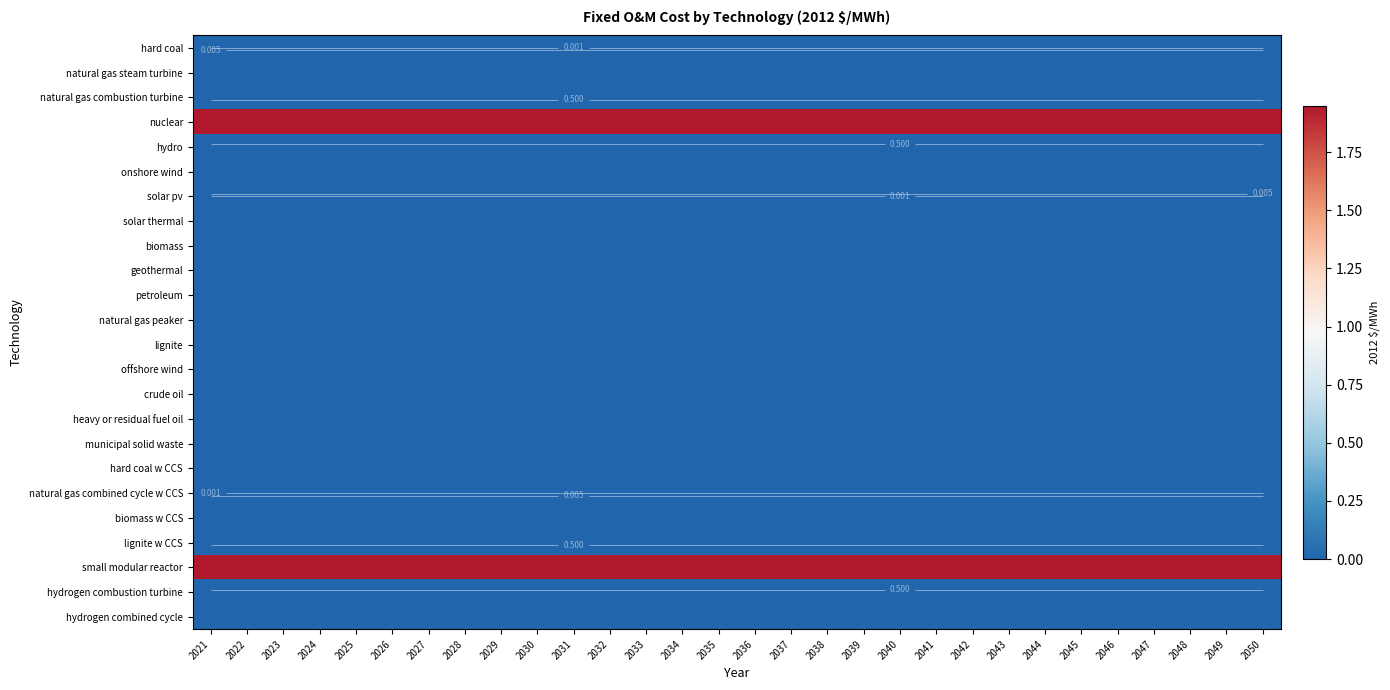

What is the total value across all series at 2025?

3.9